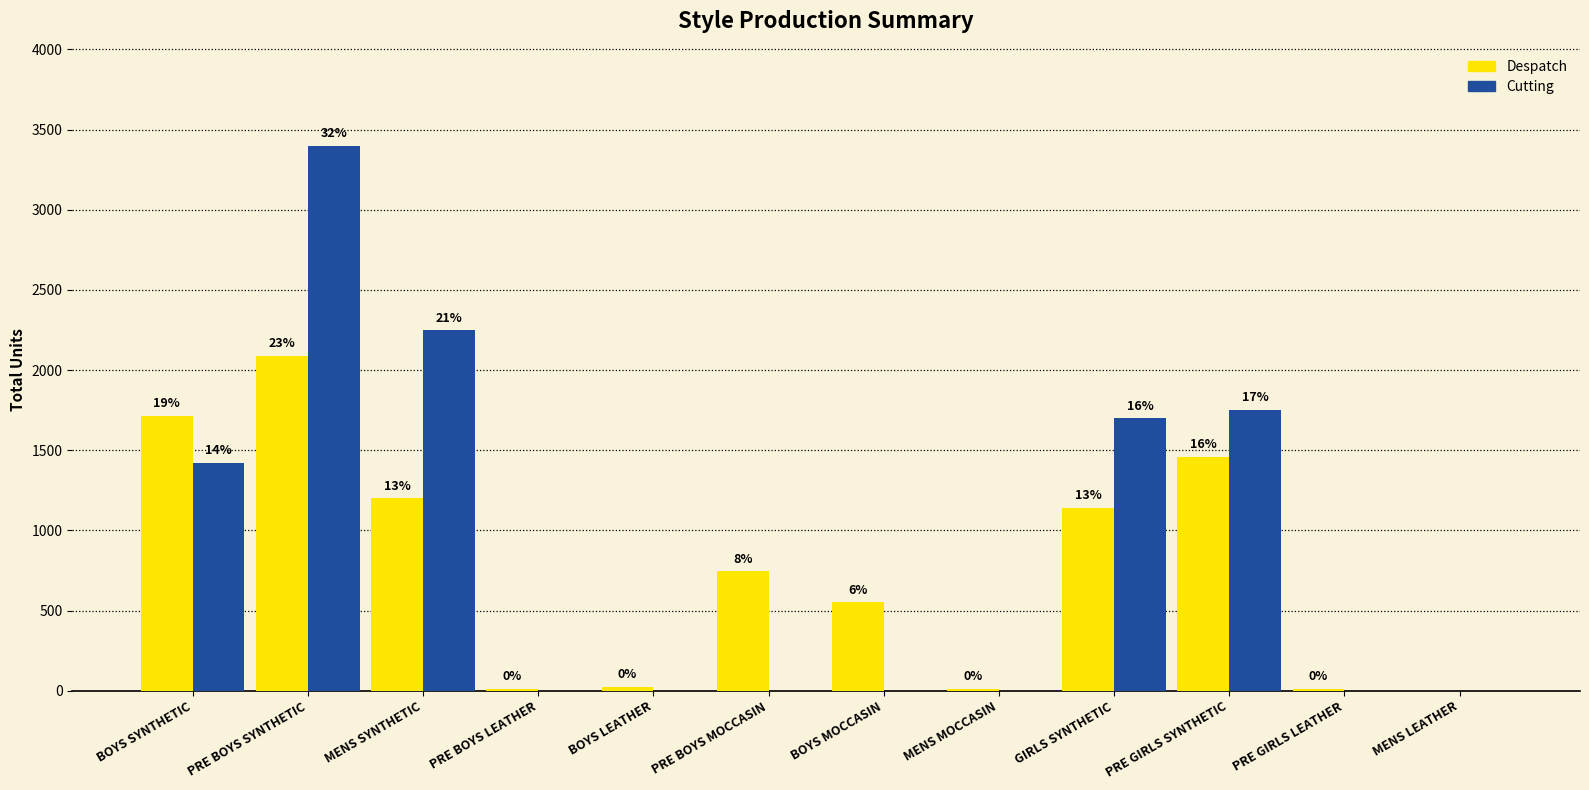

What is the value of the Cutting bar at the 10th from the left?

1752